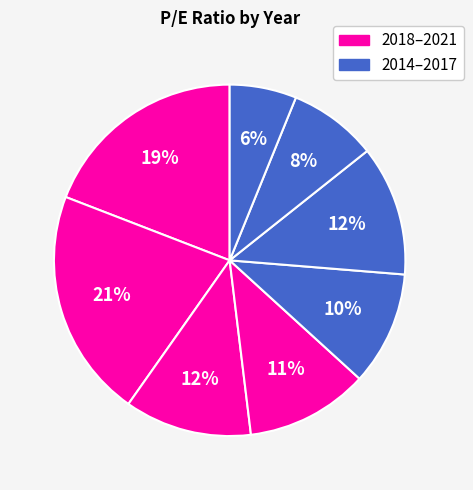

To the nearest percent, what is the average slice percentage?

12%